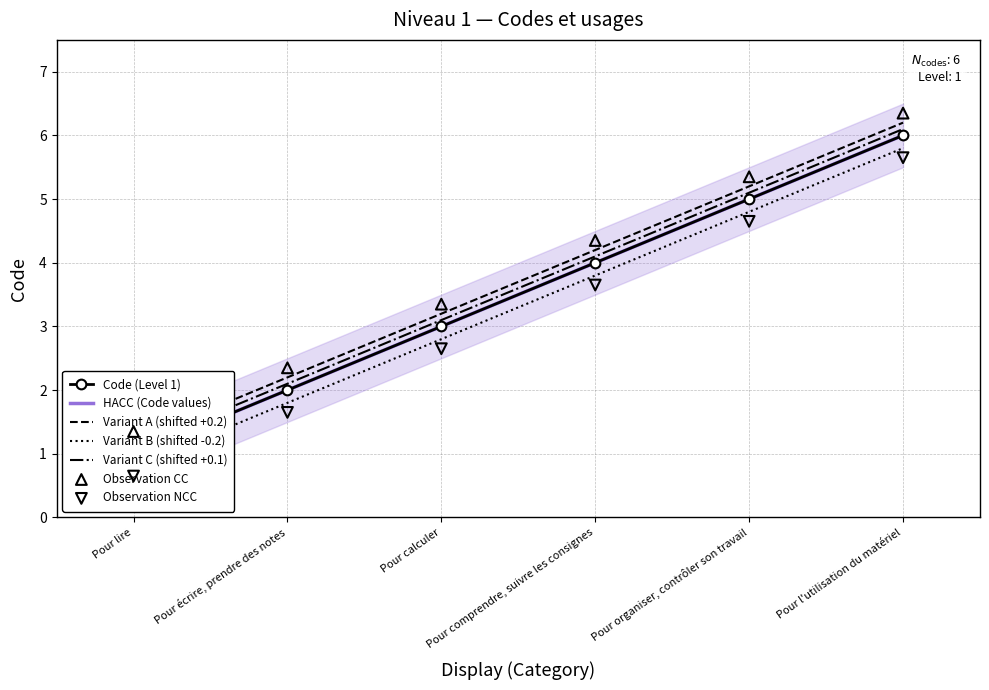

What is the change in value from Pour écrire, prendre des notes to Pour organiser, contrôler son travail?

+3